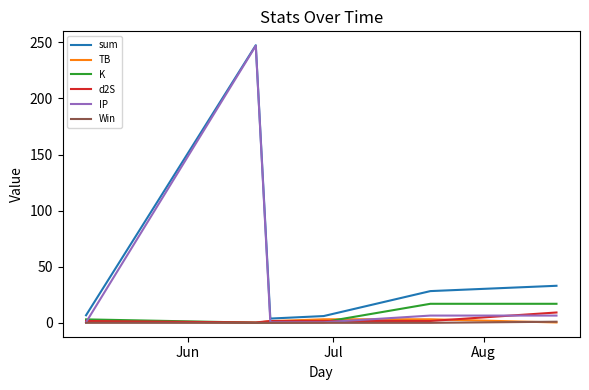

Which series has the widest spread of values?

IP